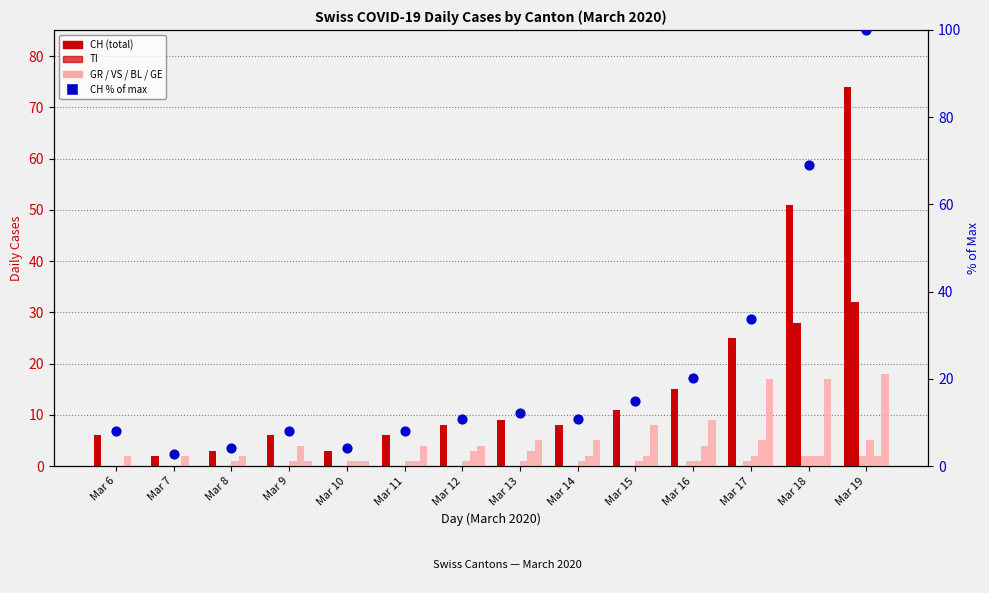

Is the value of CH at Mar 12 greater than the value of VS at Mar 19?

Yes